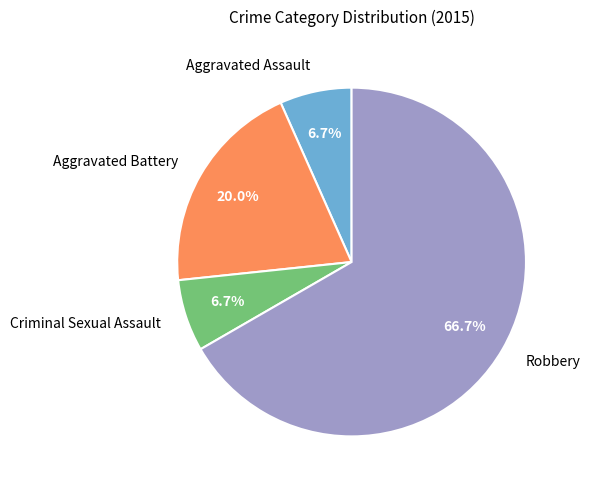

To the nearest percent, what percentage of the pie is Criminal Sexual Assault?

7%